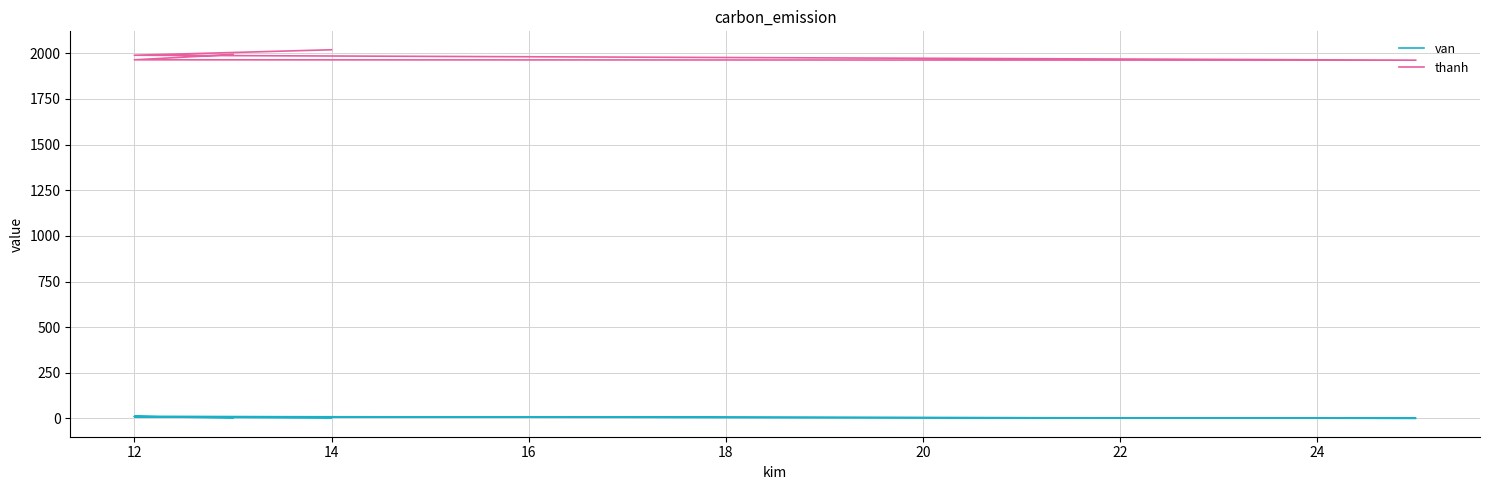

Read the thanh value at 14, to the nearest 10.

1960